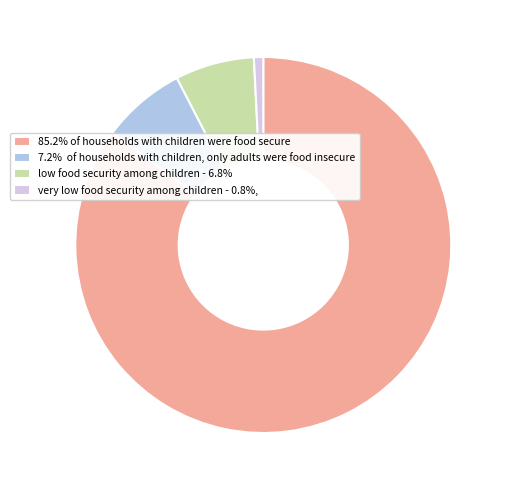

Does any single category account for the majority?

Yes